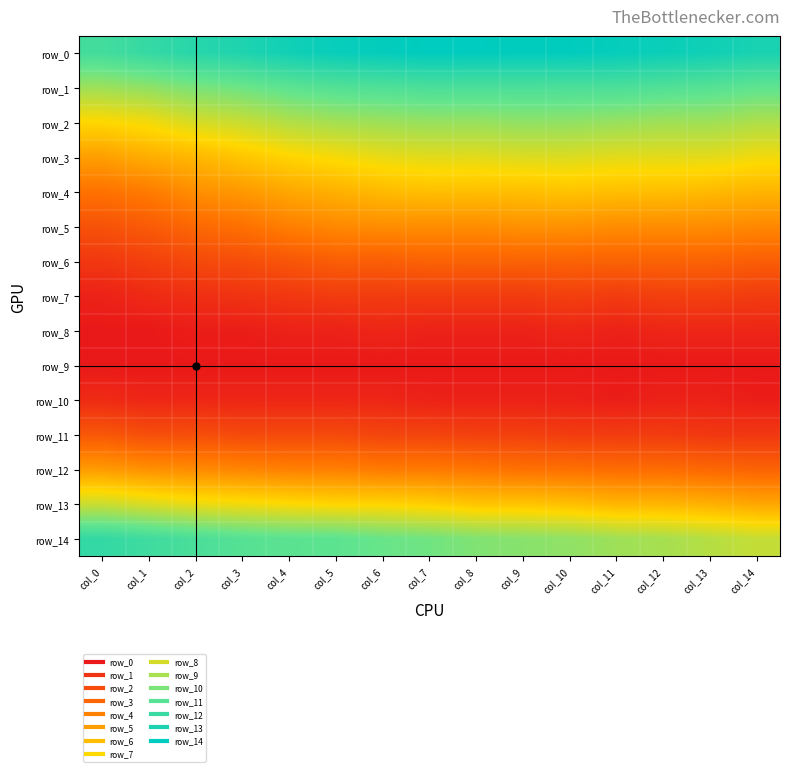

At which category does the chart reach its peak across all series?

col_7